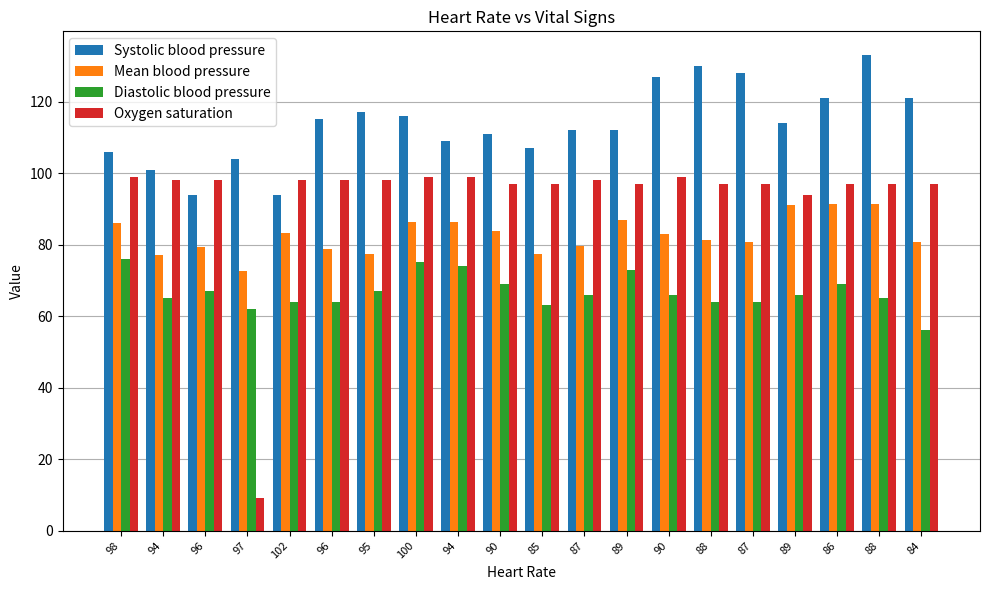

How many values in the Oxygen saturation series are below 98?

10